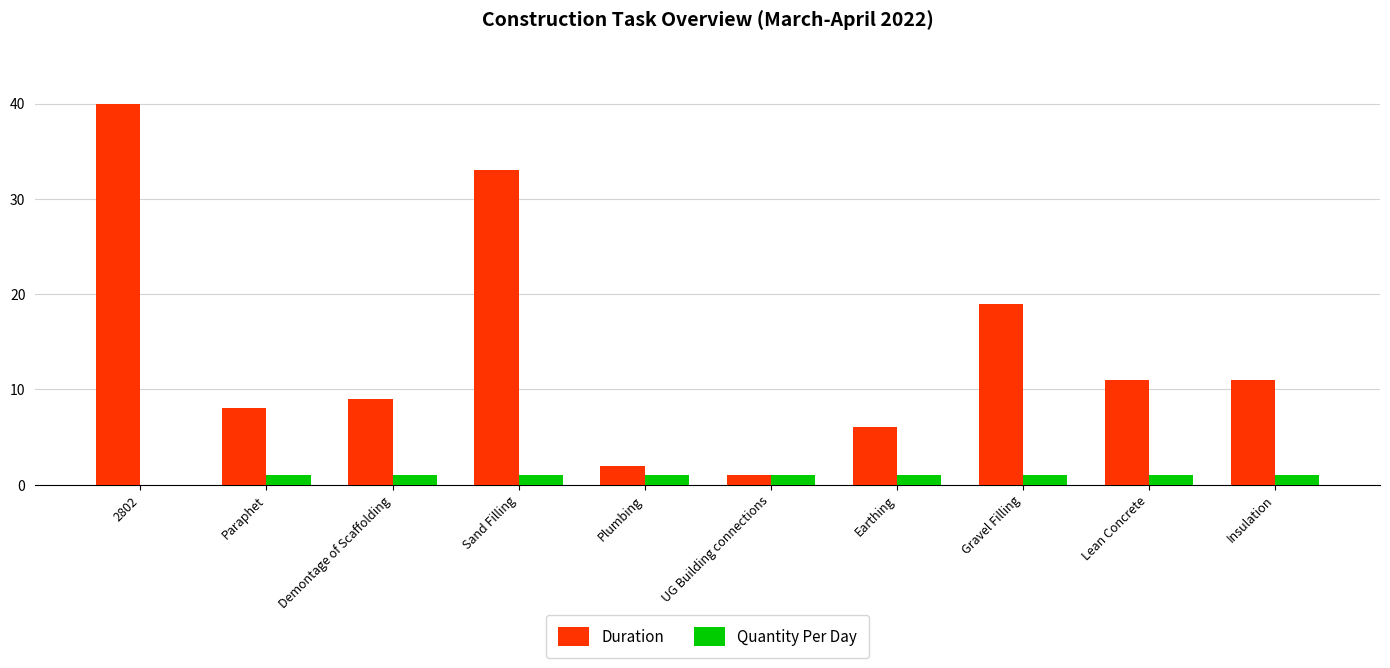

What is the sum of all Duration values?

140